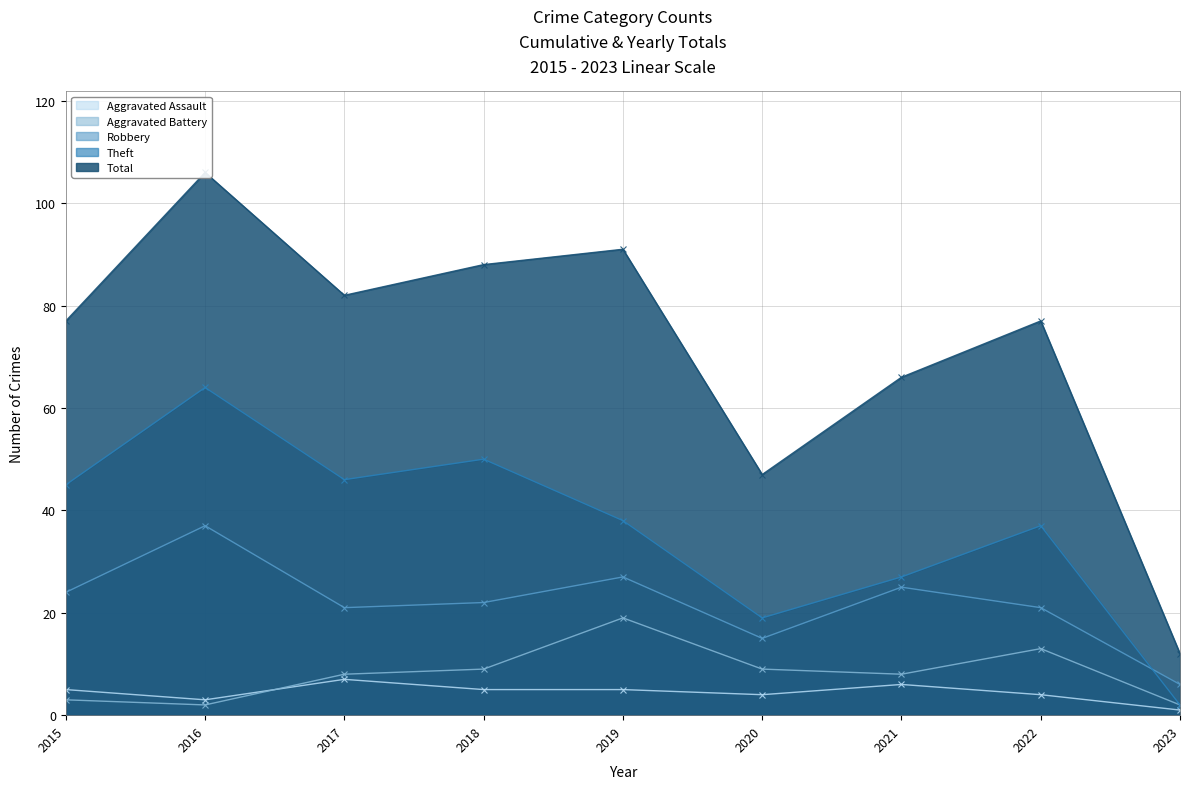

Reading left to right, list all the values displayed in this chart.

Aggravated Assault: 5	3	7	5	5	4	6	4	1
Aggravated Battery: 3	2	8	9	19	9	8	13	2
Robbery: 24	37	21	22	27	15	25	21	6
Theft: 45	64	46	50	38	19	27	37	2
Total: 77	106	82	88	91	47	66	77	12